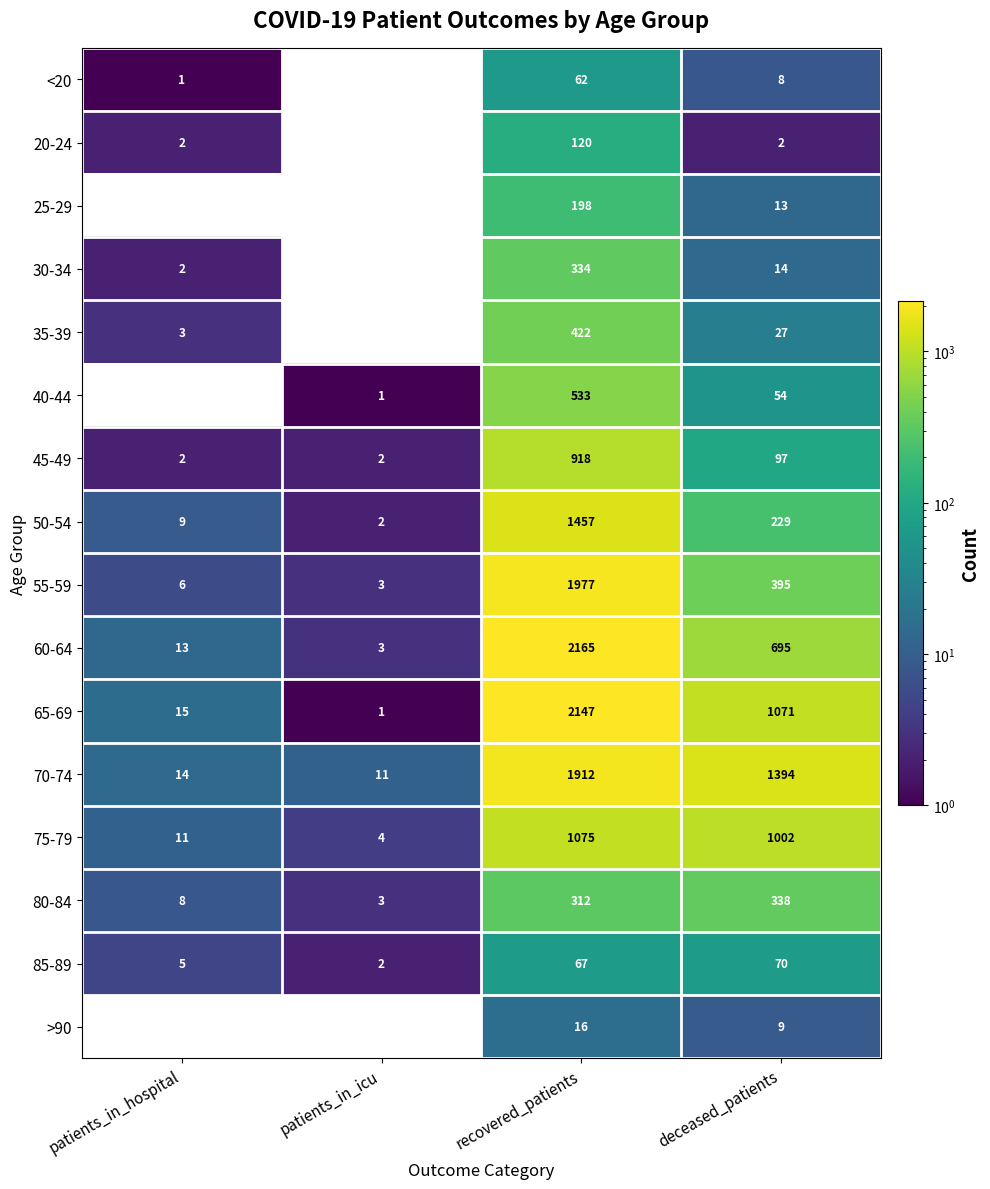

The value of 25-29 at recovered_patients is 198. True or false?

True